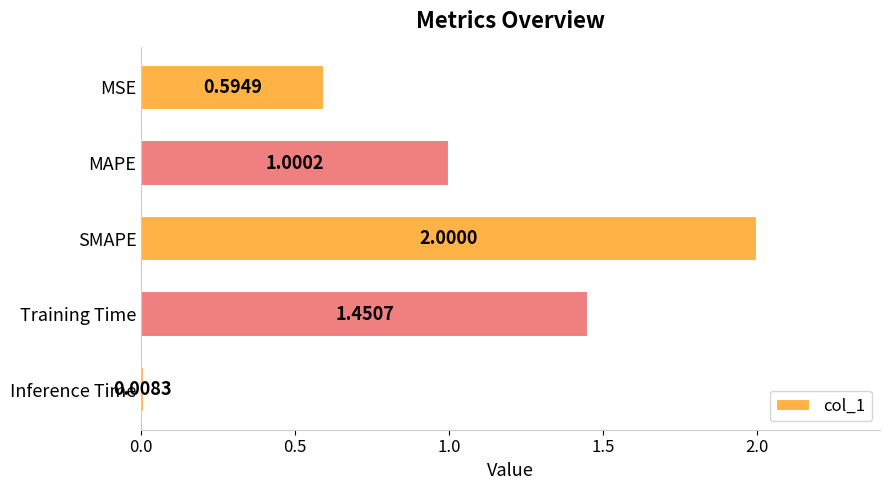

What is the difference between the values at MAPE and SMAPE?

1.0